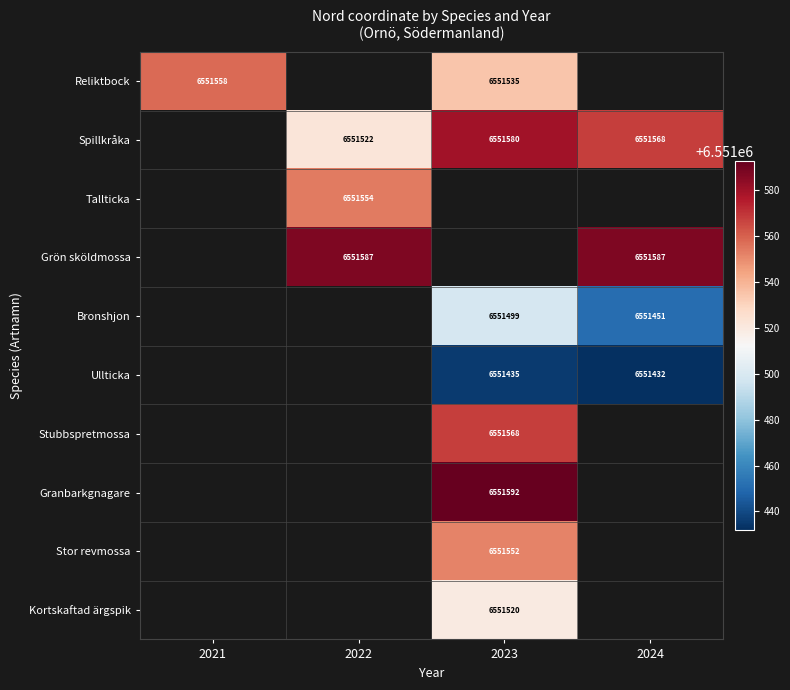

At which category does the chart reach its peak across all series?

2023